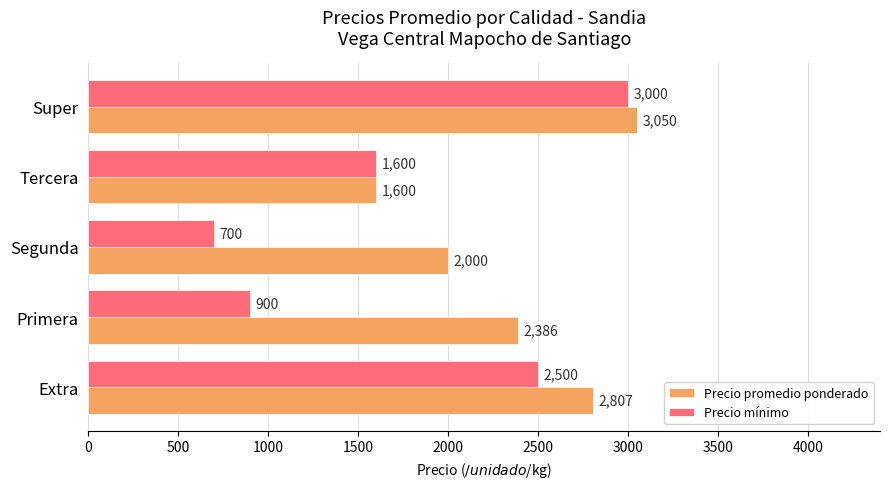

Which series has the largest total across all categories?

Precio promedio ponderado